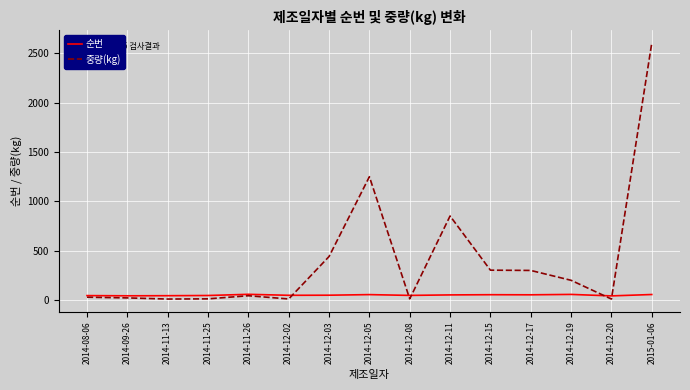

True or false: 중량(kg) and 순번 cross at least once.

True